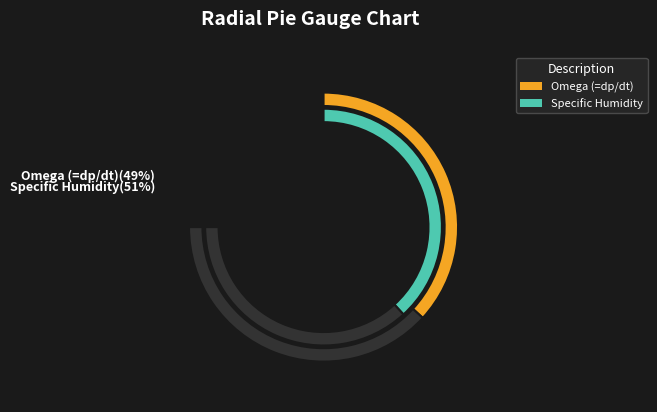

To the nearest percent, what percentage of the pie is Specific Humidity?

51%